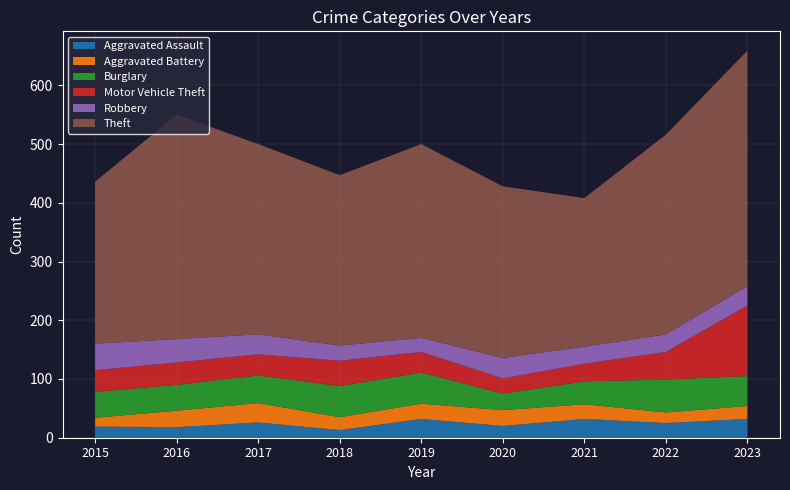

Reading left to right, list all the values displayed in this chart.

Aggravated Assault: 19	18	26	13	32	20	32	25	32
Aggravated Battery: 15	28	33	22	26	27	25	18	22
Burglary: 44	44	47	53	53	28	39	56	51
Motor Vehicle Theft: 37	38	36	43	35	26	30	47	120
Robbery: 45	40	34	26	24	35	29	30	33
Theft: 276	382	324	290	330	292	253	340	401